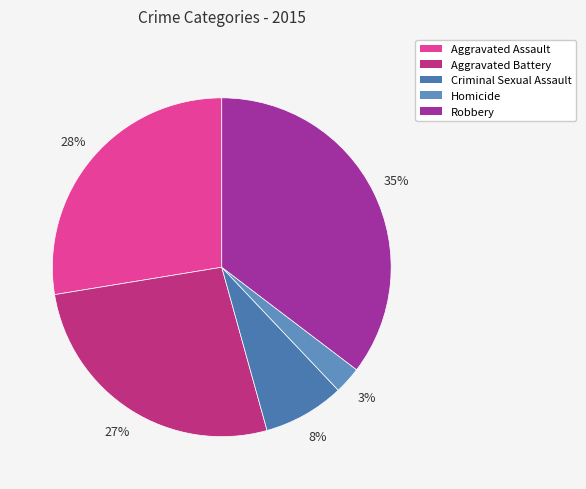

Combined, do Aggravated Battery and Aggravated Assault account for over 50%?

Yes